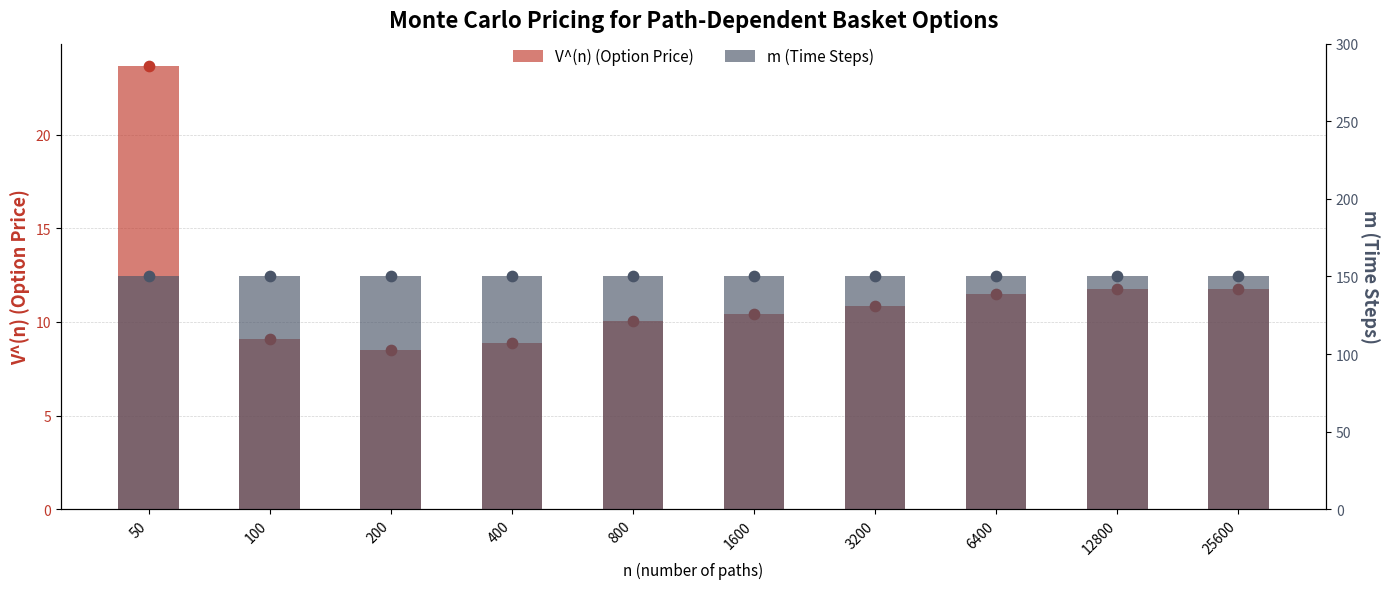

Which series contains the highest Y value?

m (Time Steps)